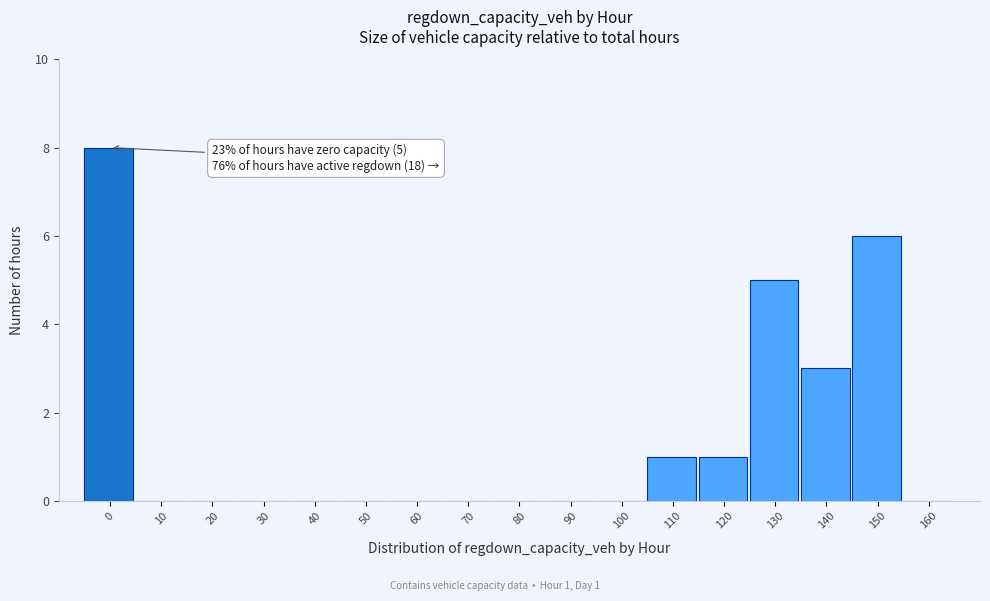

Reading right to left, extract all data points from this chart.

160=0	150=6	140=3	130=5	120=1	110=1	100=0	90=0	80=0	70=0	60=0	50=0	40=0	30=0	20=0	10=0	0=8